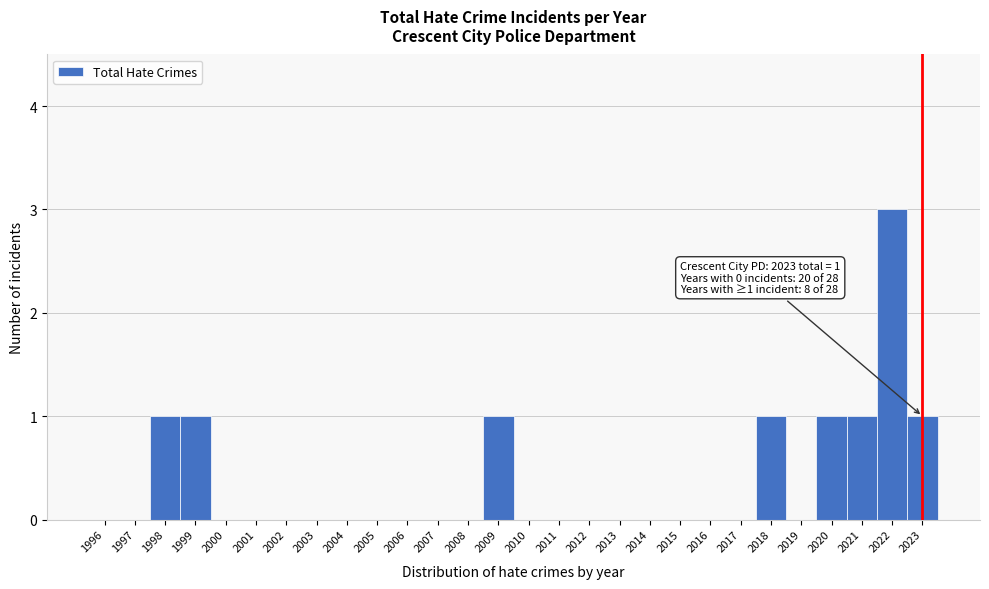

Reading right to left, list all the values displayed in this chart.

2023=1	2022=3	2021=1	2020=1	2019=0	2018=1	2017=0	2016=0	2015=0	2014=0	2013=0	2012=0	2011=0	2010=0	2009=1	2008=0	2007=0	2006=0	2005=0	2004=0	2003=0	2002=0	2001=0	2000=0	1999=1	1998=1	1997=0	1996=0